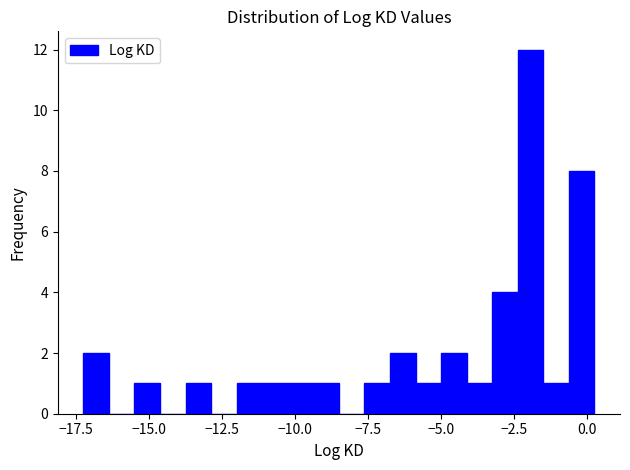

Read against the x-axis, roughly where is the centre of the tallest bar?

-2.0